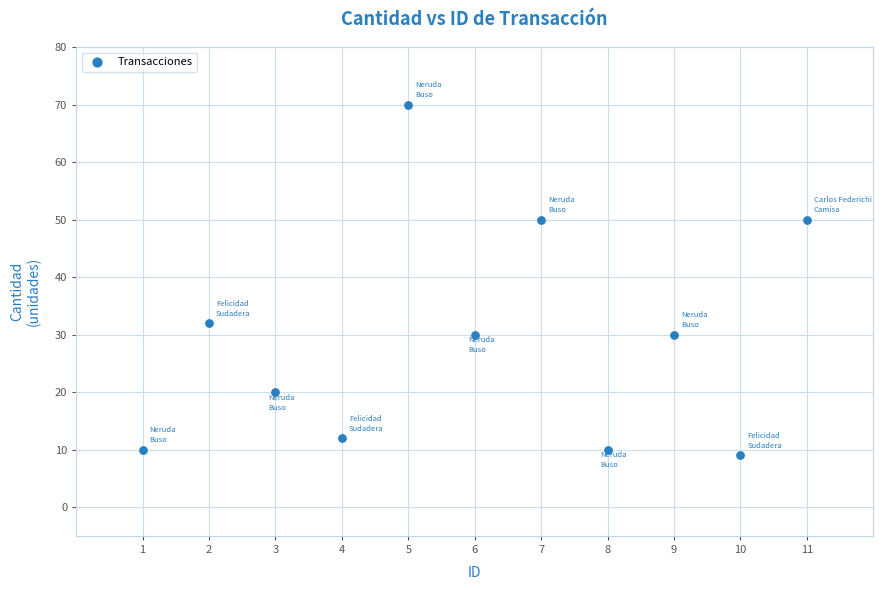

What Y value in the scatter plot is closest to 39?

32